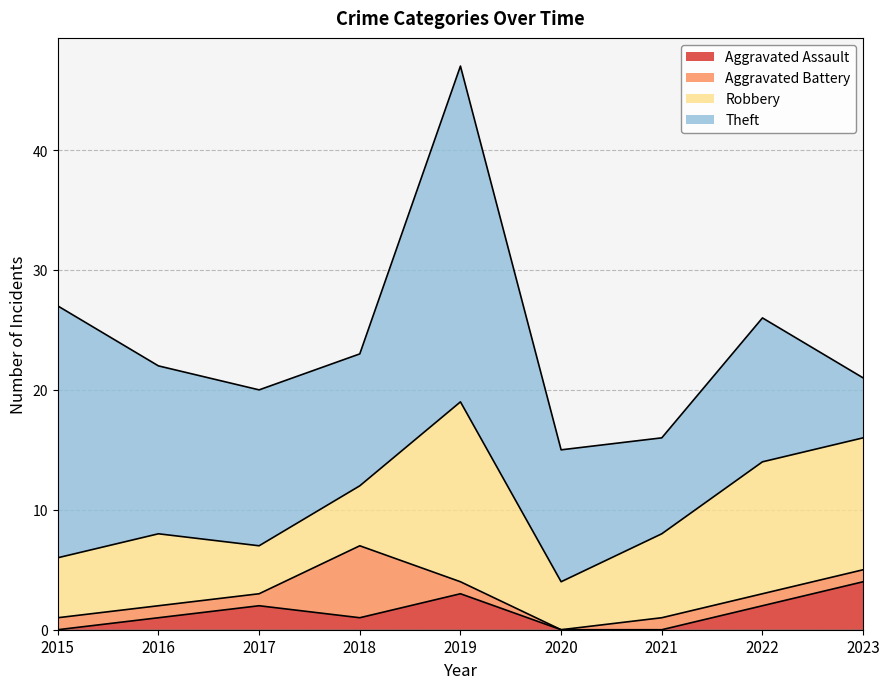

Reading right to left, transcribe all the data shown in this chart.

Aggravated Assault: 2023=4	2022=2	2021=0	2020=0	2019=3	2018=1	2017=2	2016=1	2015=0
Aggravated Battery: 2023=1	2022=1	2021=1	2020=0	2019=1	2018=6	2017=1	2016=1	2015=1
Robbery: 2023=11	2022=11	2021=7	2020=4	2019=15	2018=5	2017=4	2016=6	2015=5
Theft: 2023=5	2022=12	2021=8	2020=11	2019=28	2018=11	2017=13	2016=14	2015=21